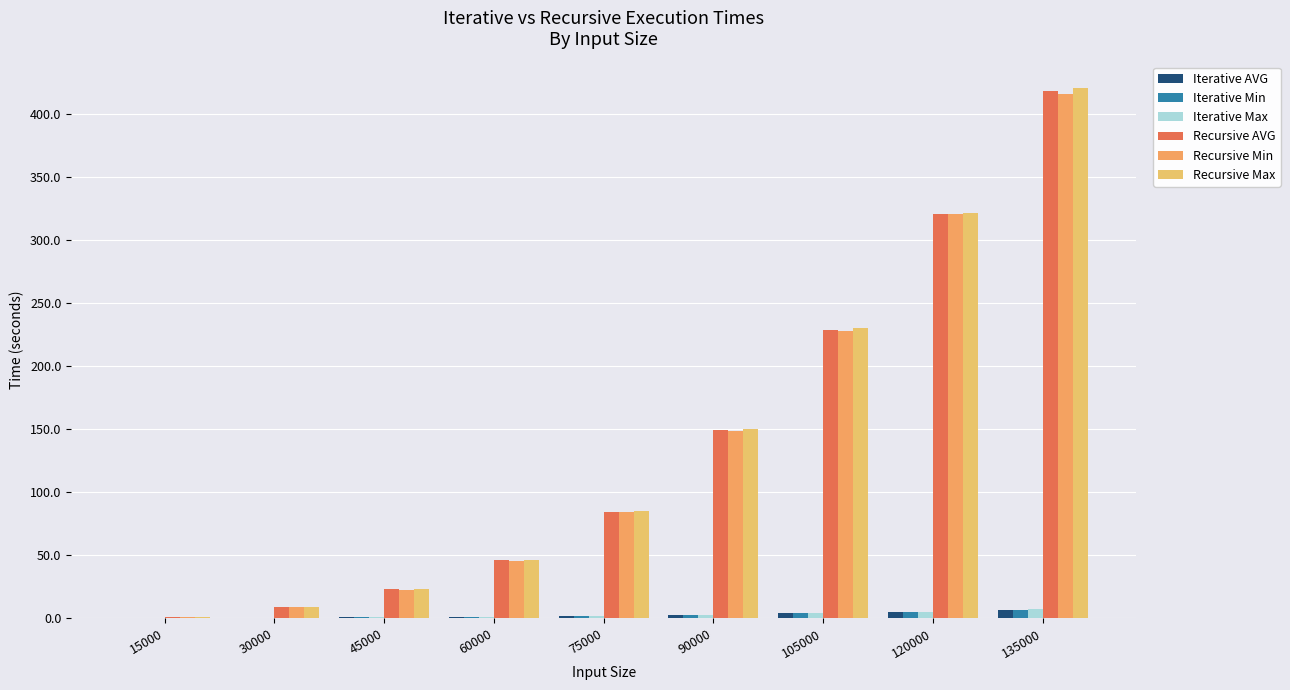

How many data points does each series have?

9